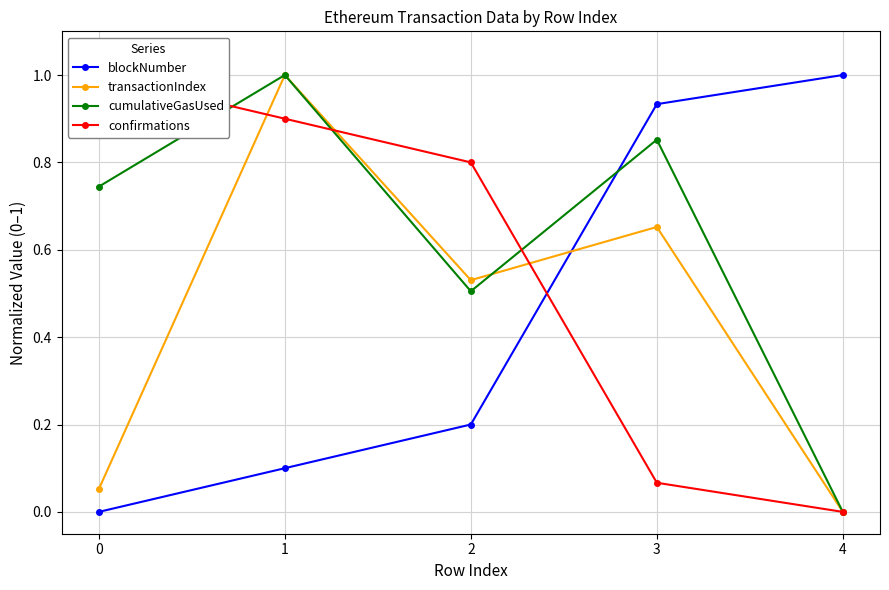

How many lines are shown in the chart?

4